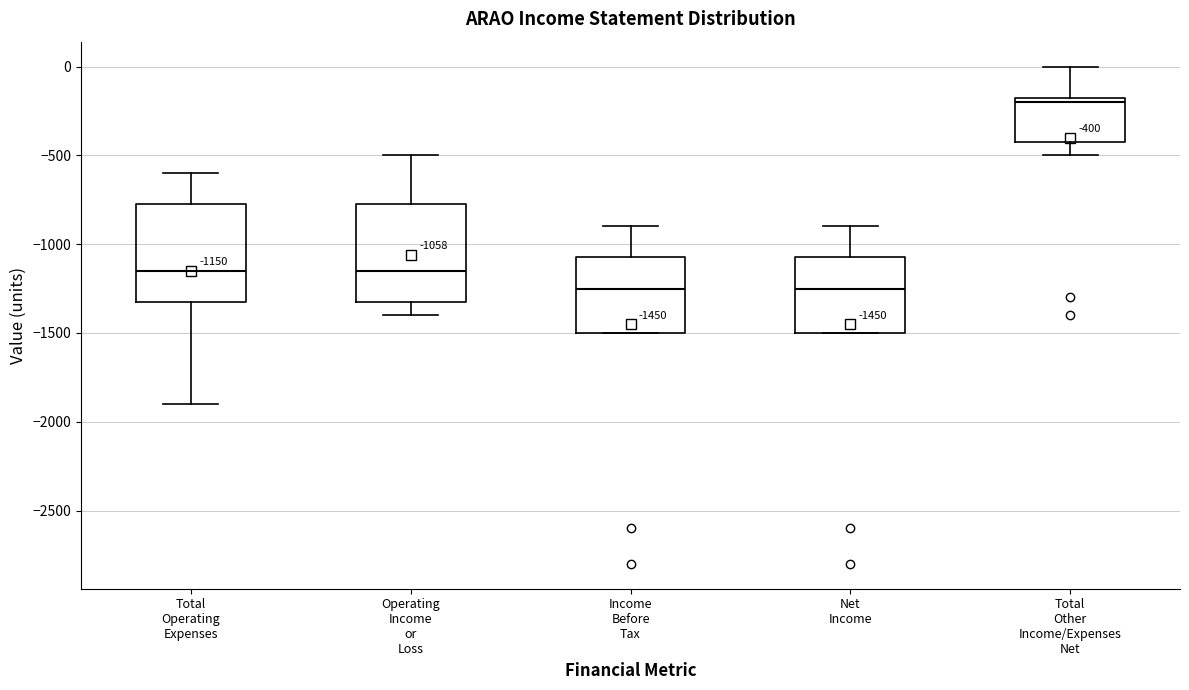

Which box's median line is the highest?

Total Other Income/Expenses Net